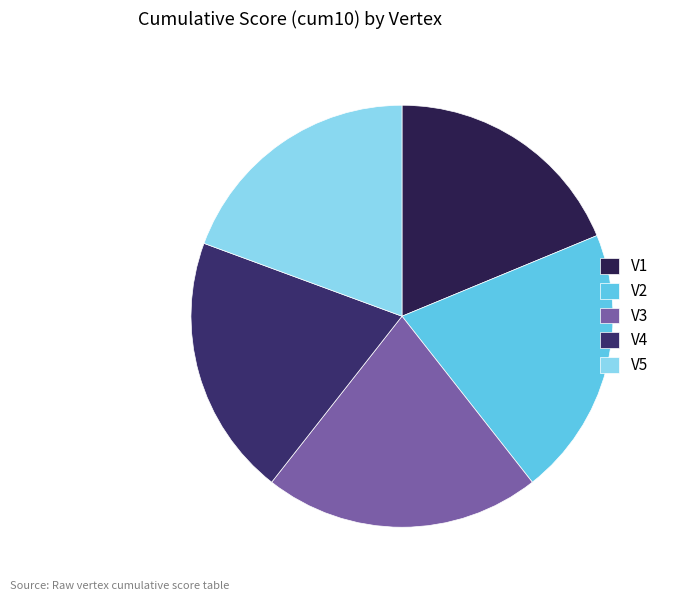

Which slice is the smallest?

V1